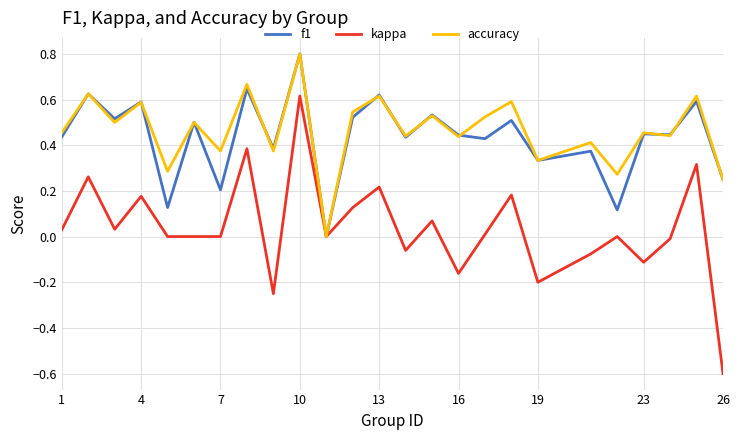

What is the smallest value displayed?

-0.6